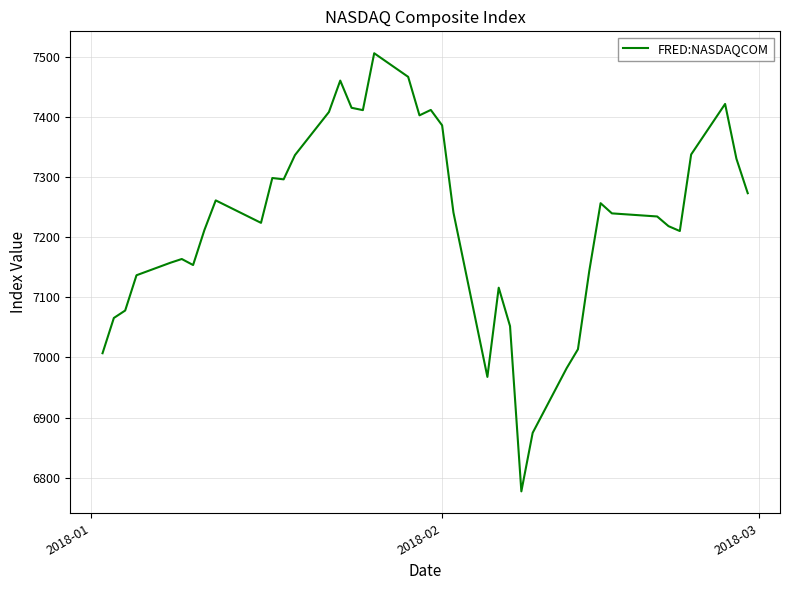

What is the minimum value shown in the chart?

6777.2